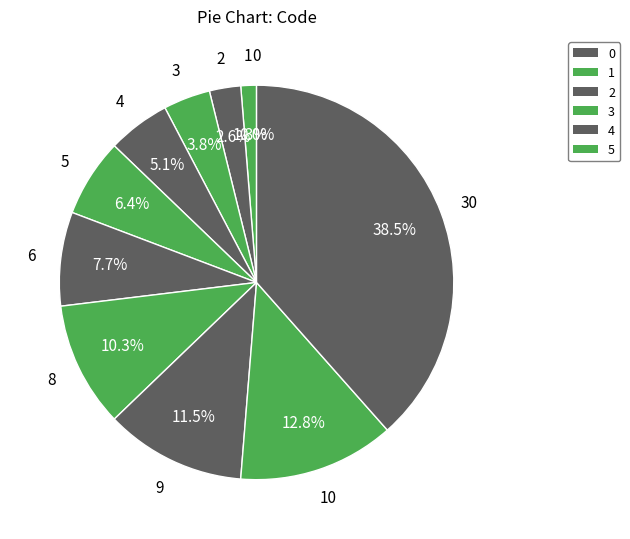

Is 0 the majority of the pie?

No